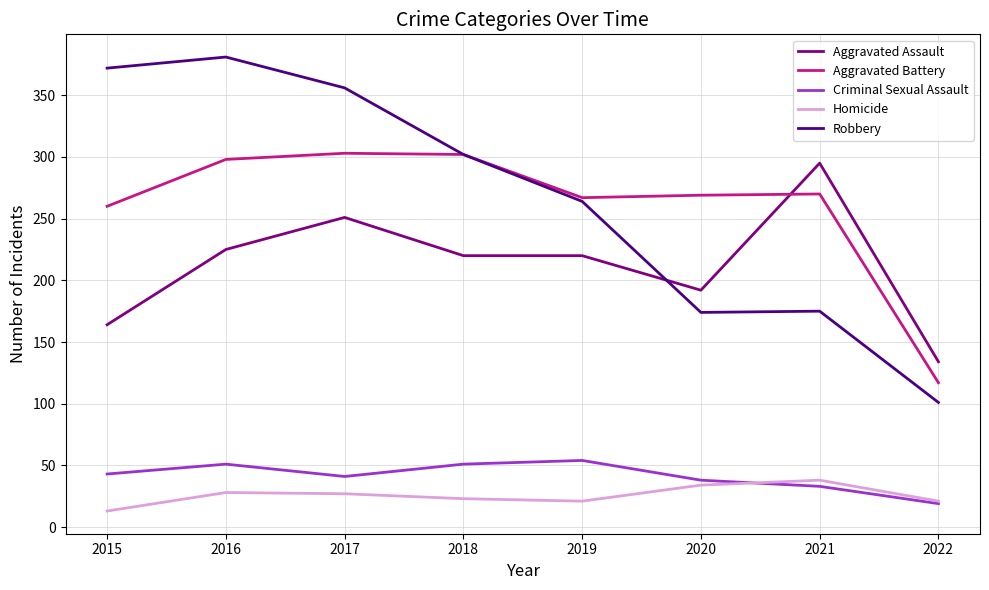

Rank the series by their maximum value, from highest to lowest.

Robbery, Aggravated Battery, Aggravated Assault, Criminal Sexual Assault, Homicide